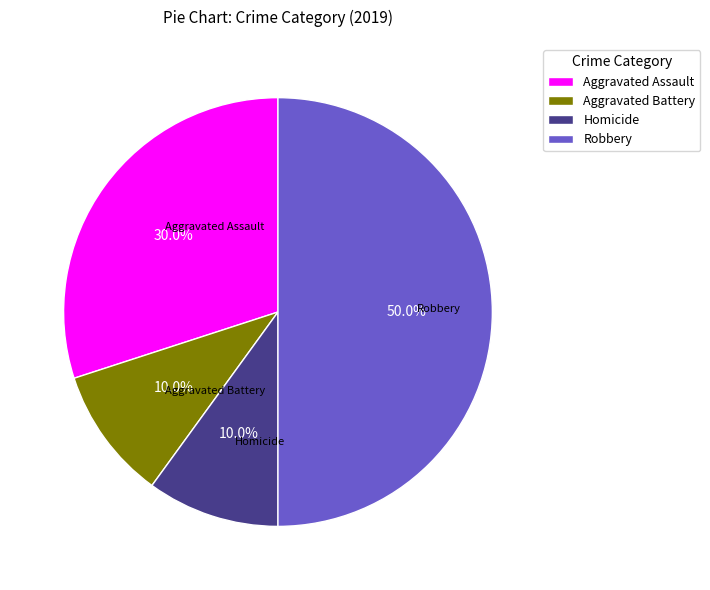

Does Aggravated Battery represent more than half of the total?

No